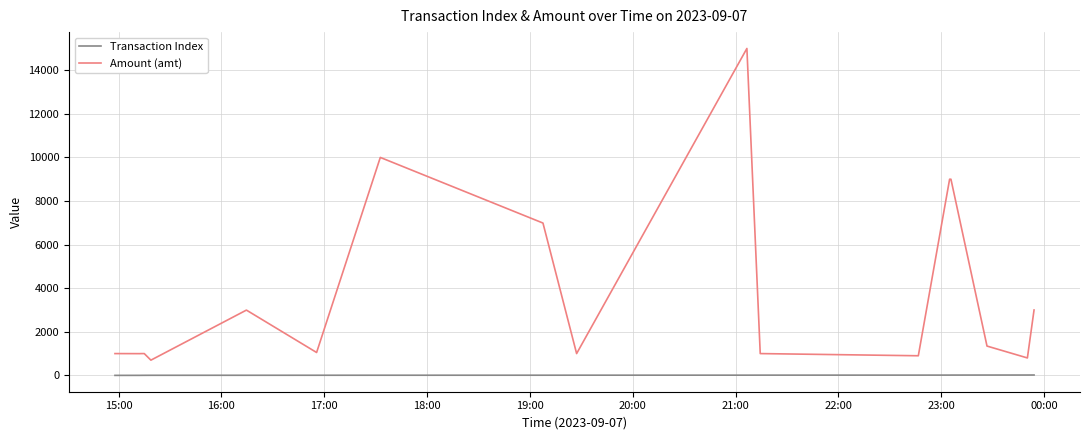

True or false: Transaction Index and Amount (amt) intersect in this chart.

False